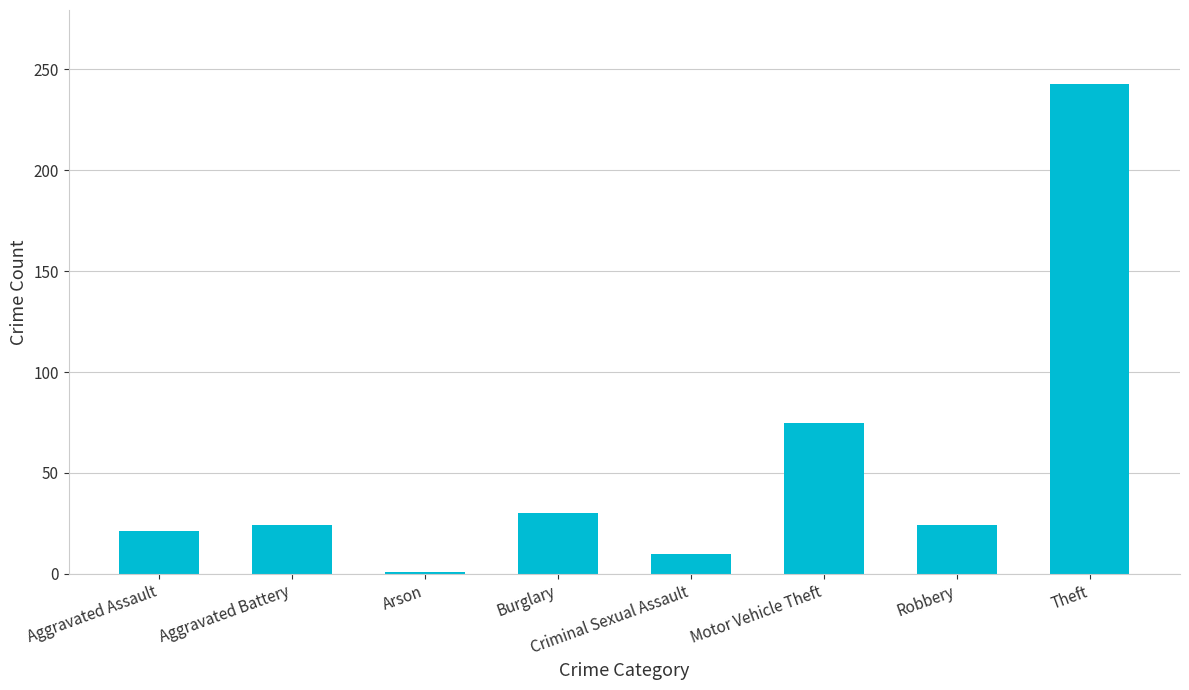

How many values are below 24?

3